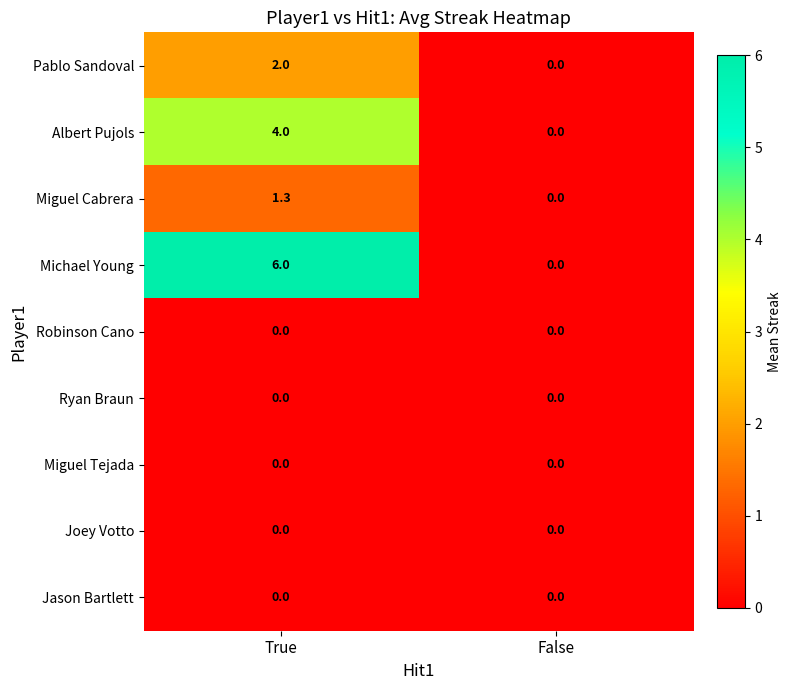

Rank the categories by Miguel Cabrera value from highest to lowest.

True, False